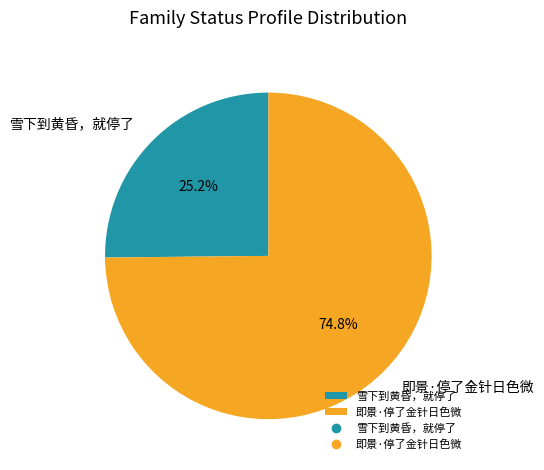

What is the ratio of the value at 即景·停了金针日色微 to the value at 雪下到黄昏，就停了?

3.0